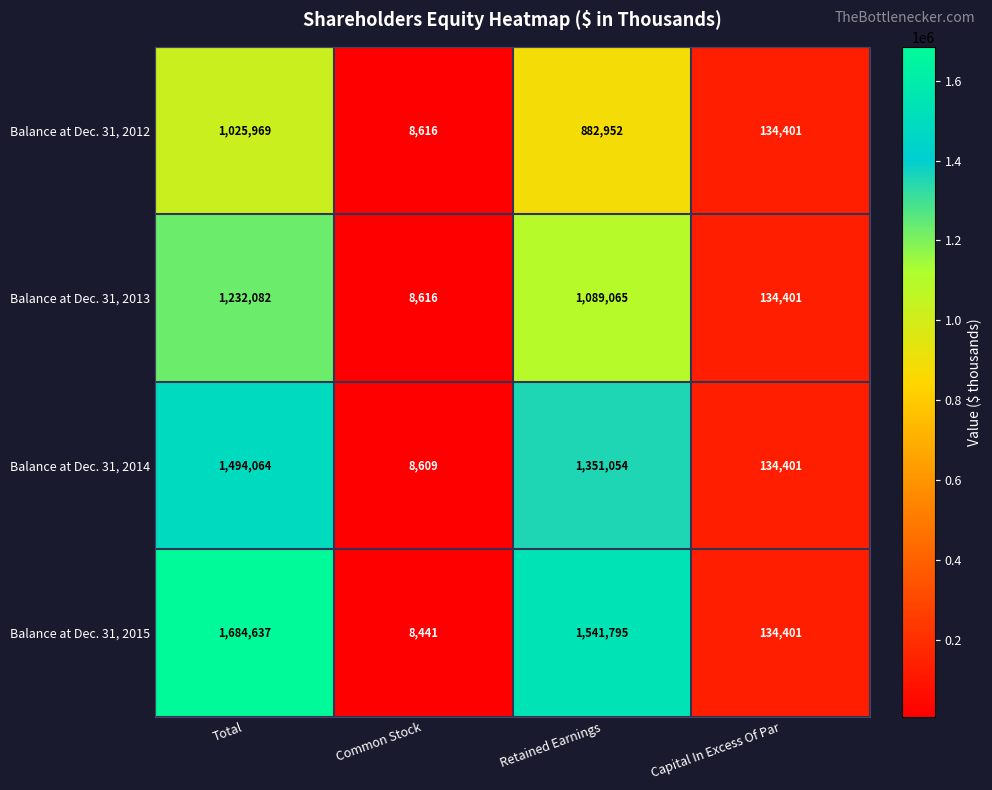

How many Balance at Dec. 31, 2013 values are between 134401 and 1232082?

3